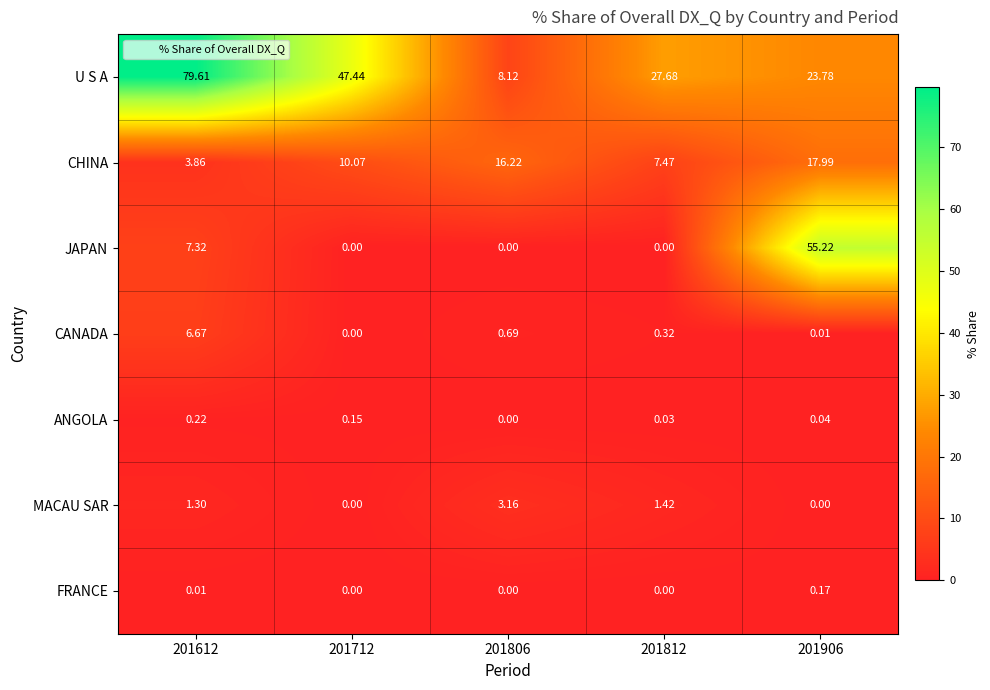

Which series has the largest range (max minus min)?

U S A